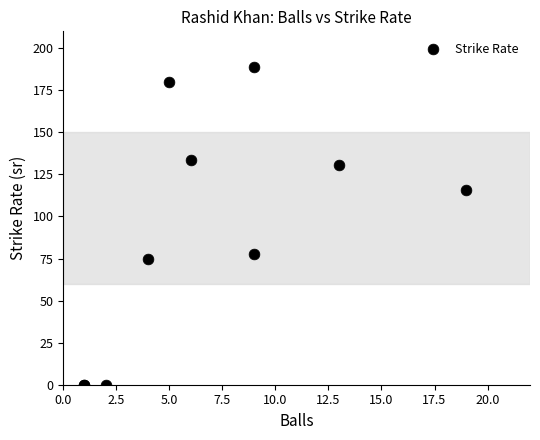

What Y value in the scatter plot is closest to 94?

77.8